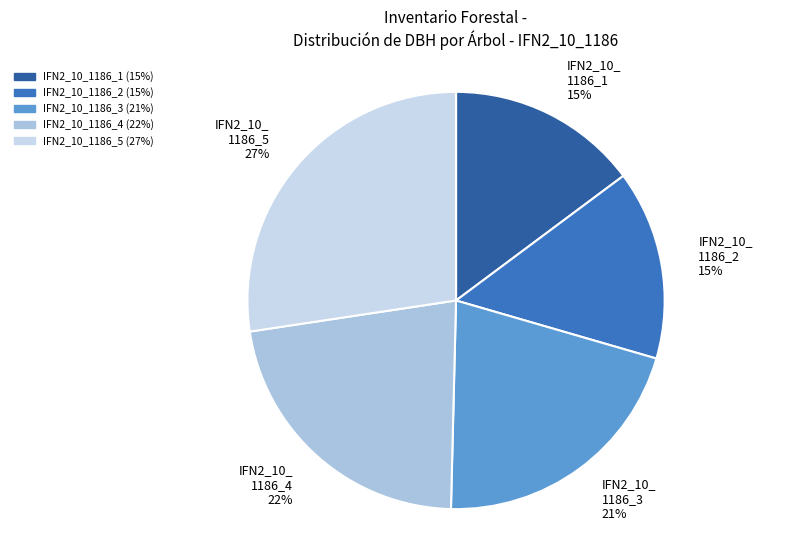

To the nearest percent, what portion does IFN2_10_ 1186_2 15% represent?

15%